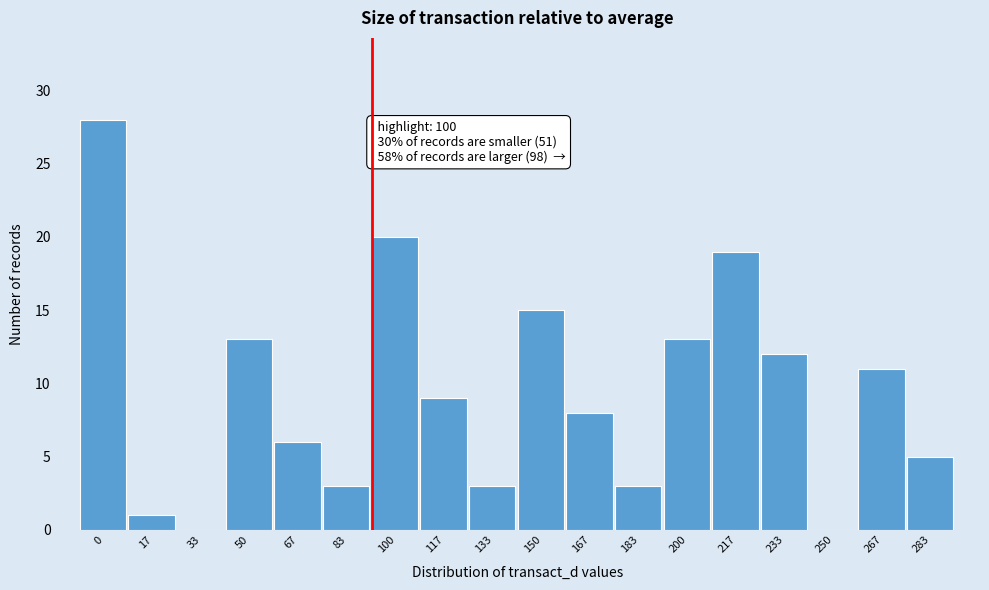

Reading left to right, transcribe all the data shown in this chart.

0=28	17=1	33=0	50=13	67=6	83=3	100=20	117=9	133=3	150=15	167=8	183=3	200=13	217=19	233=12	250=0	267=11	283=5